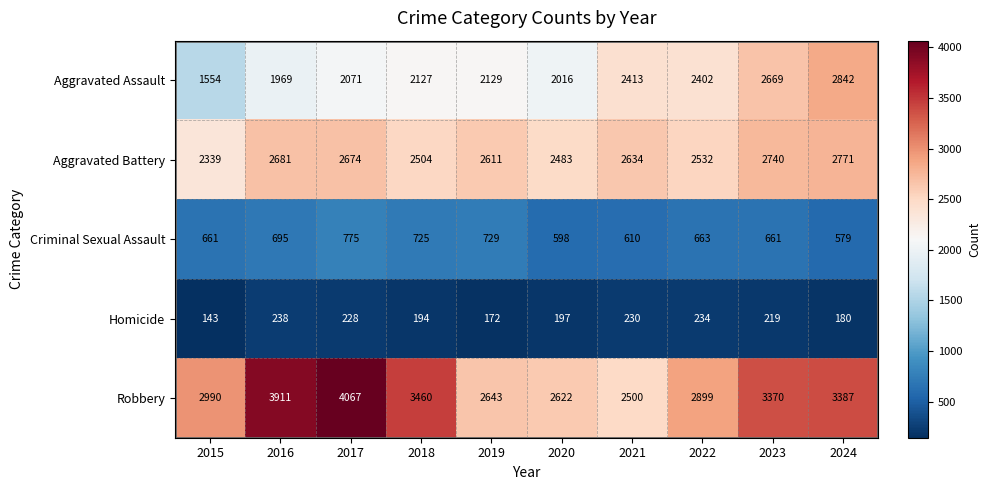

The value of Criminal Sexual Assault at 2017 is 466. True or false?

False